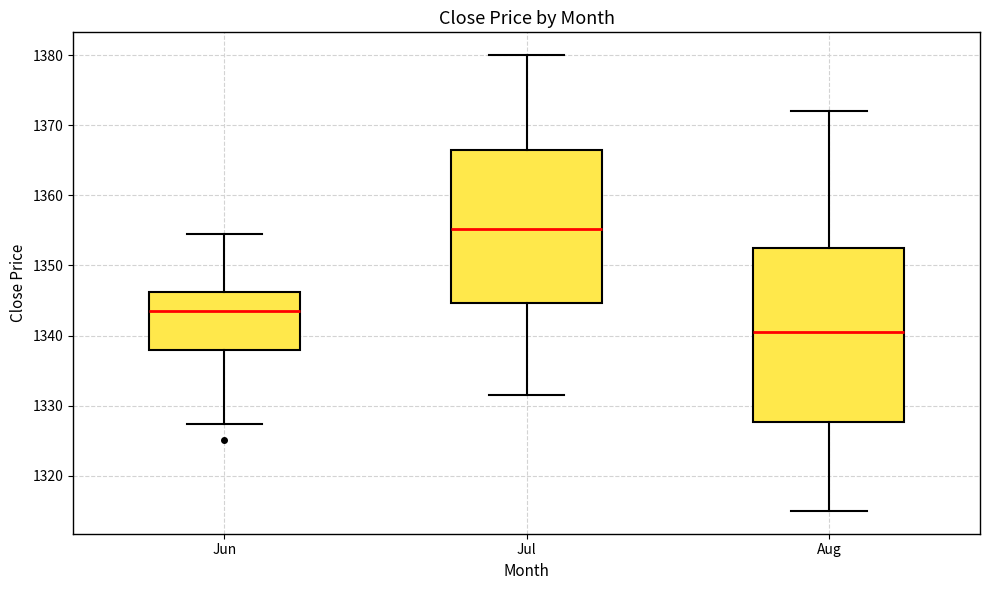

Which box is the tallest, from its lower edge to its upper edge?

Aug